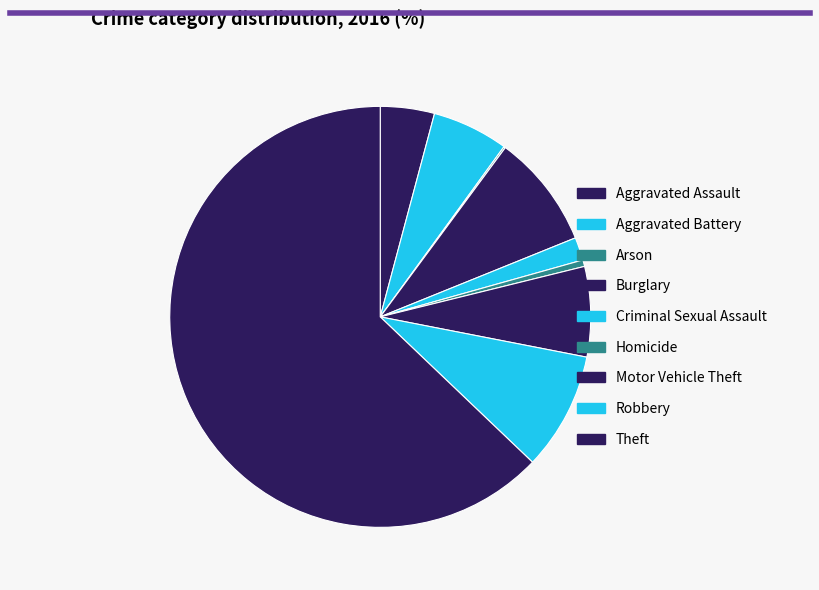

Count the number of slices in the pie.

9